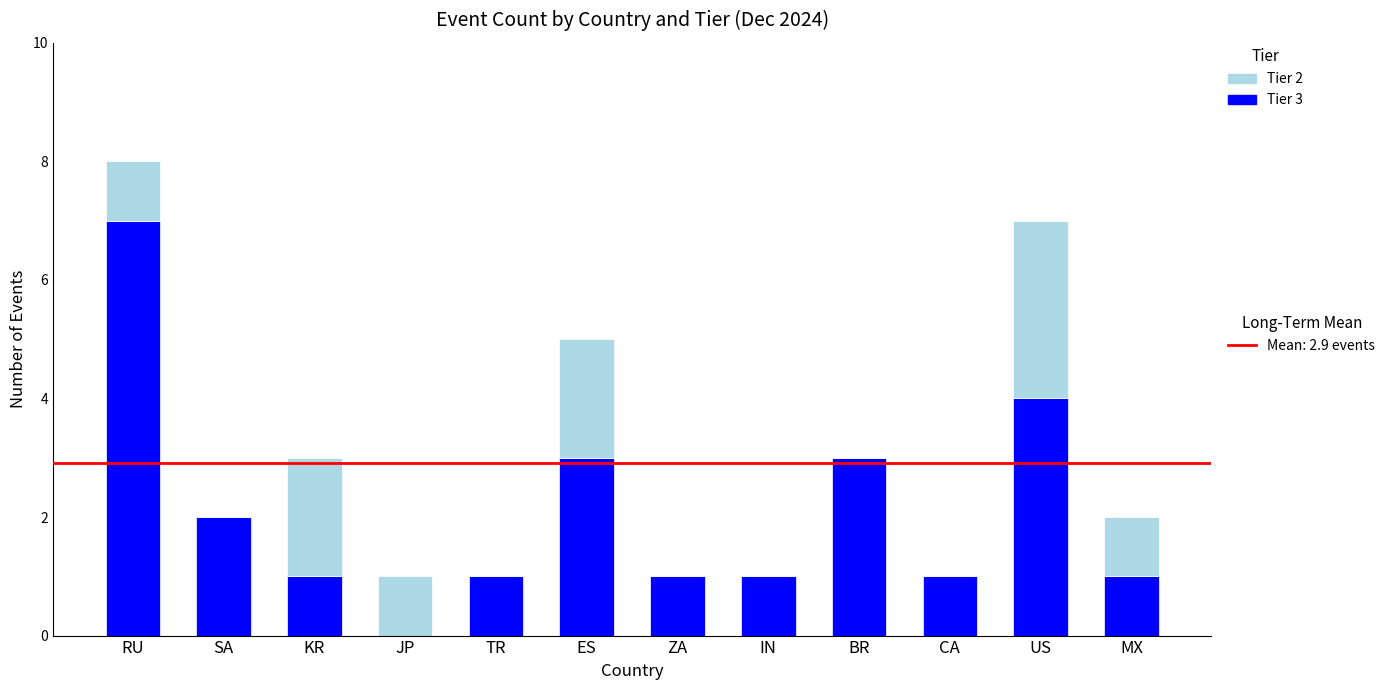

At which category is the sum across all series the highest?

RU